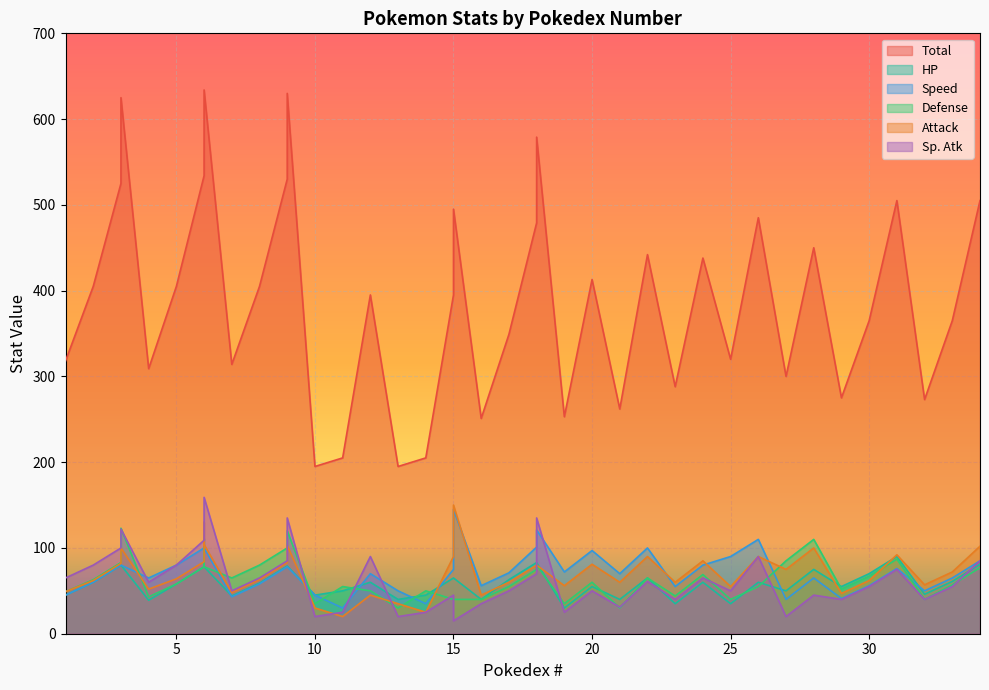

True or false: HP has more than 0 interior local peaks.

True